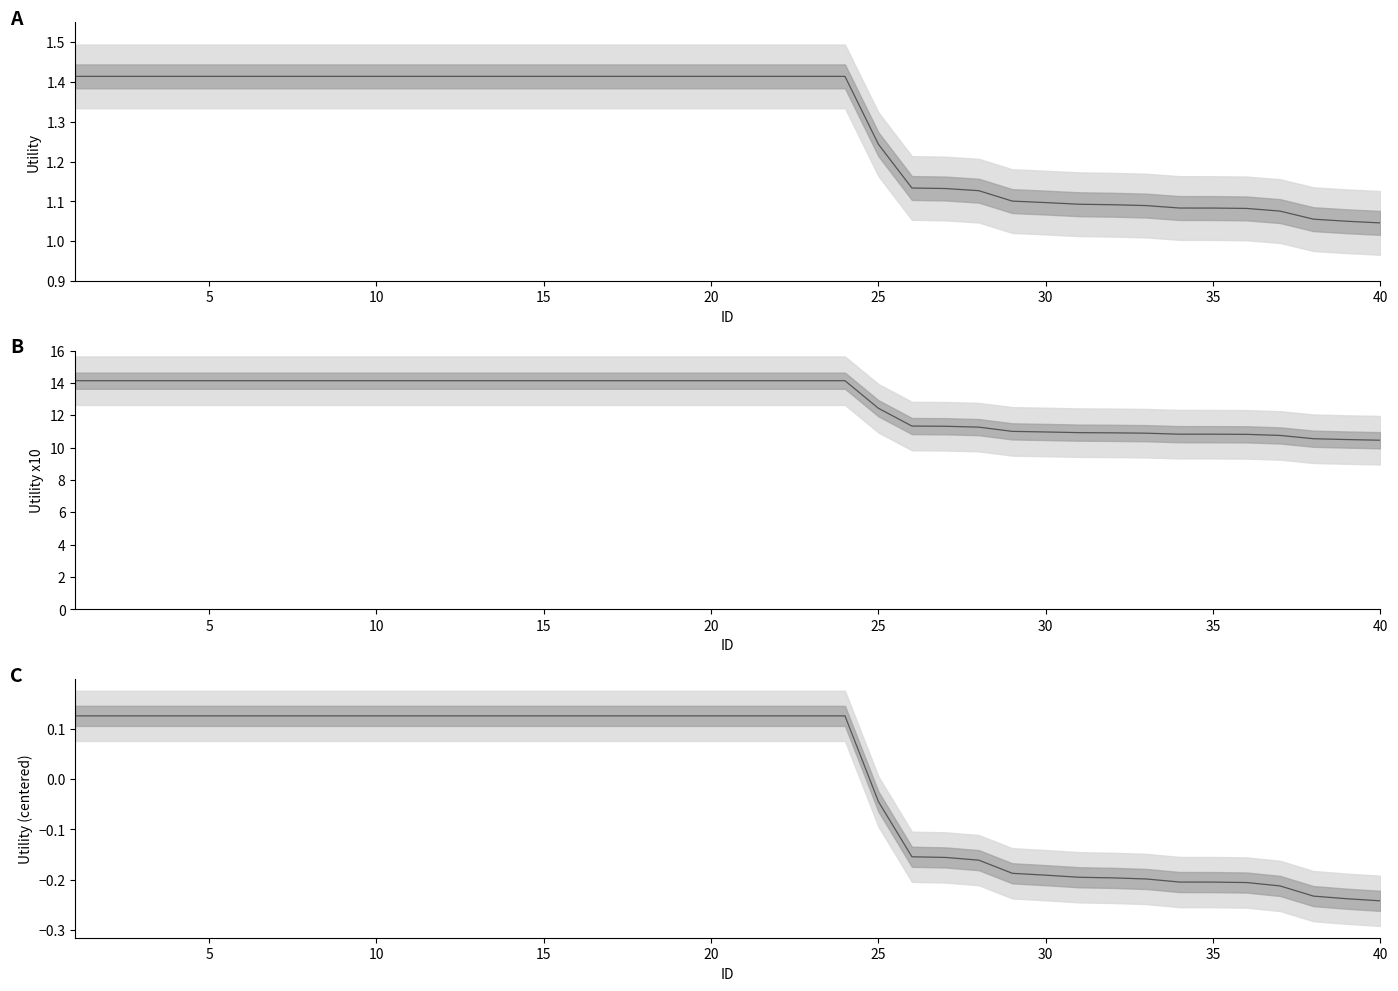

List the series in order of their peak value, highest first.

Utility x10, Utility, Utility (centered)